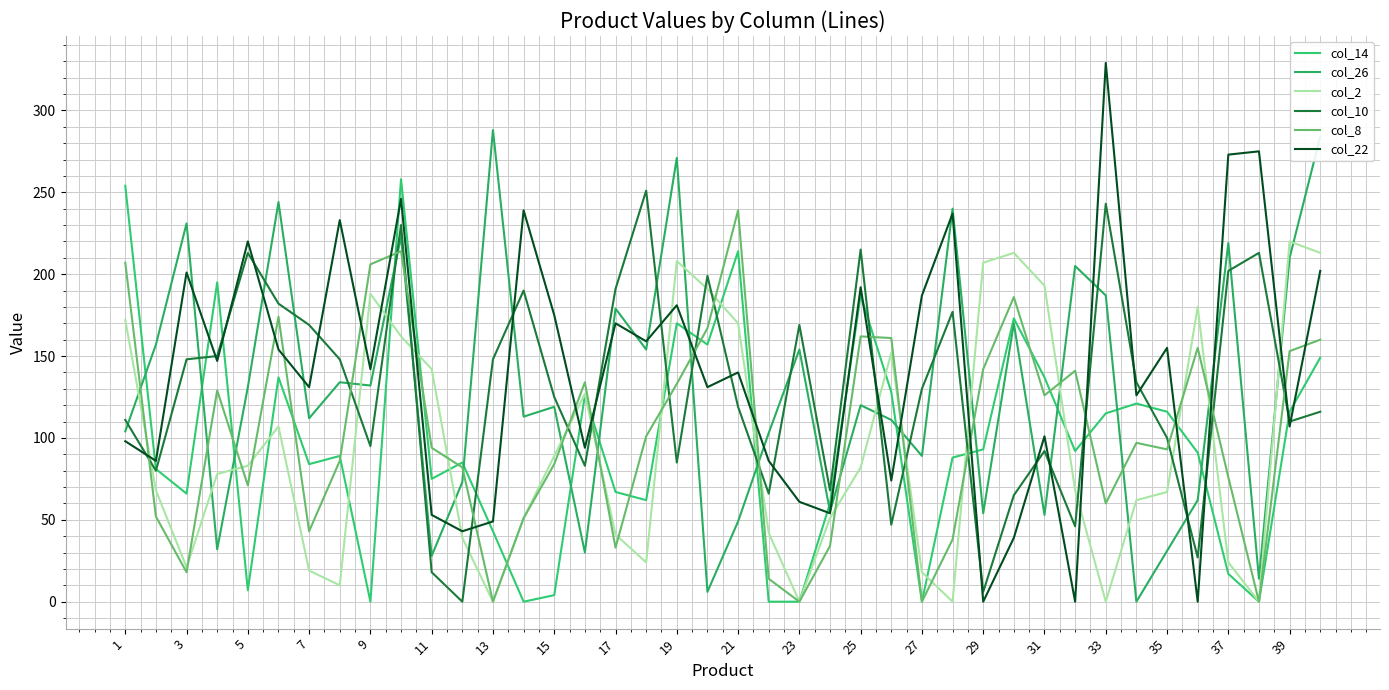

At how many categories does at least one series exceed 122?

37